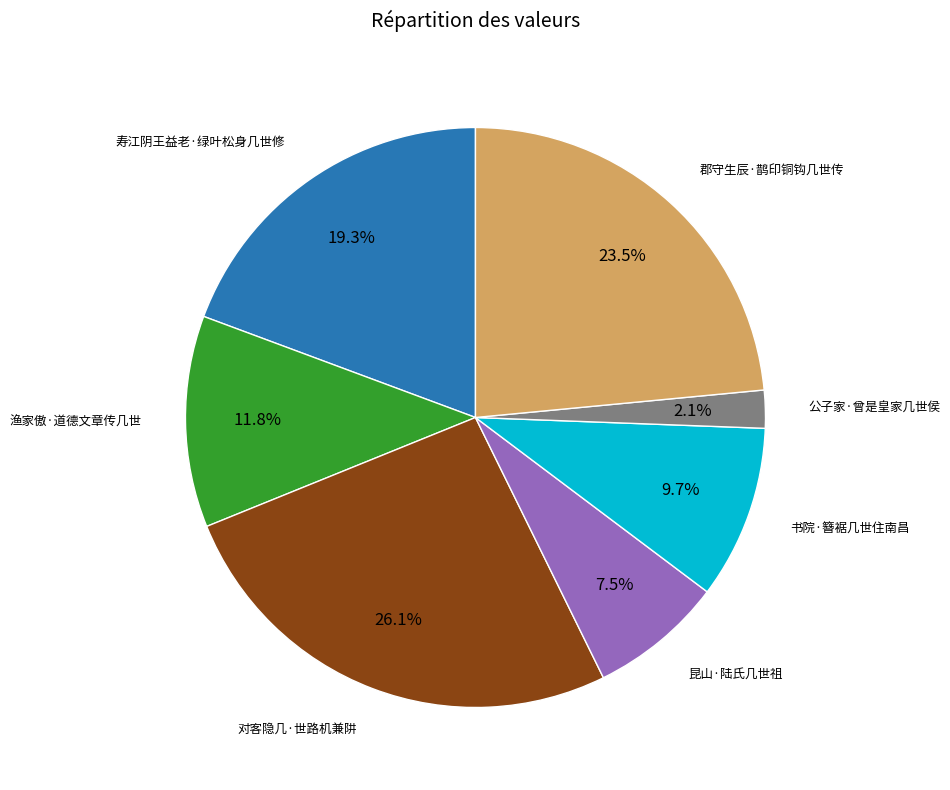

Is it true that 对客隐几·世路机兼阱 is 33% of the pie?

False